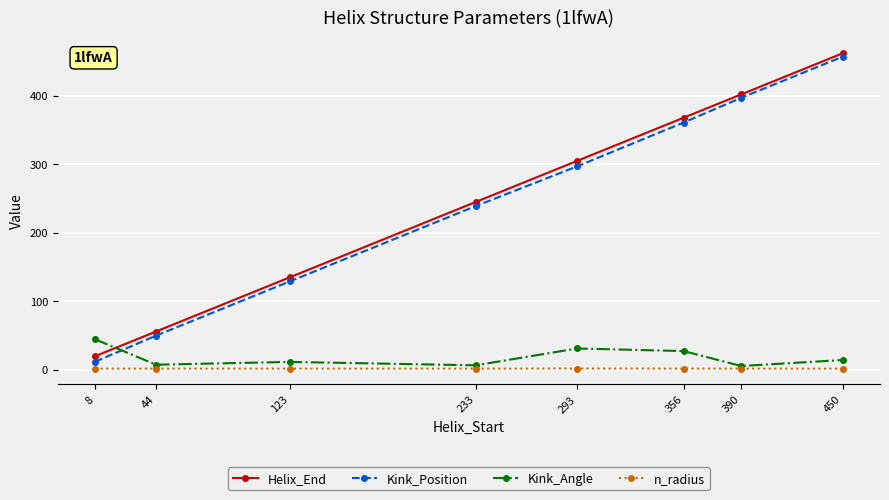

Between 123 and 450, which series saw the biggest shift?

Kink_Position